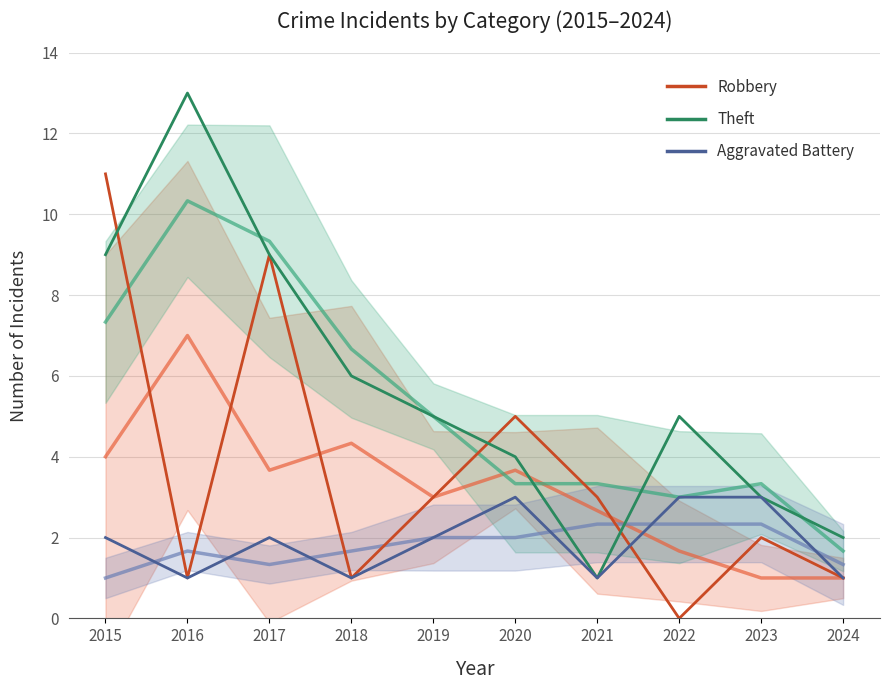

How many lines are shown in the chart?

3